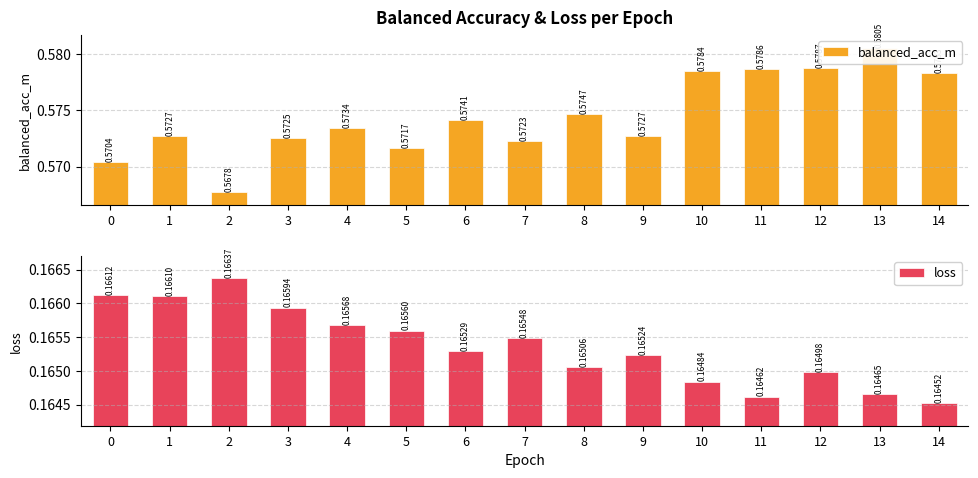

Reading right to left, list all the values displayed in this chart.

balanced_acc_m: 0.6	0.6	0.6	0.6	0.6	0.6	0.6	0.6	0.6	0.6	0.6	0.6	0.6	0.6	0.6
loss: 0.2	0.2	0.2	0.2	0.2	0.2	0.2	0.2	0.2	0.2	0.2	0.2	0.2	0.2	0.2